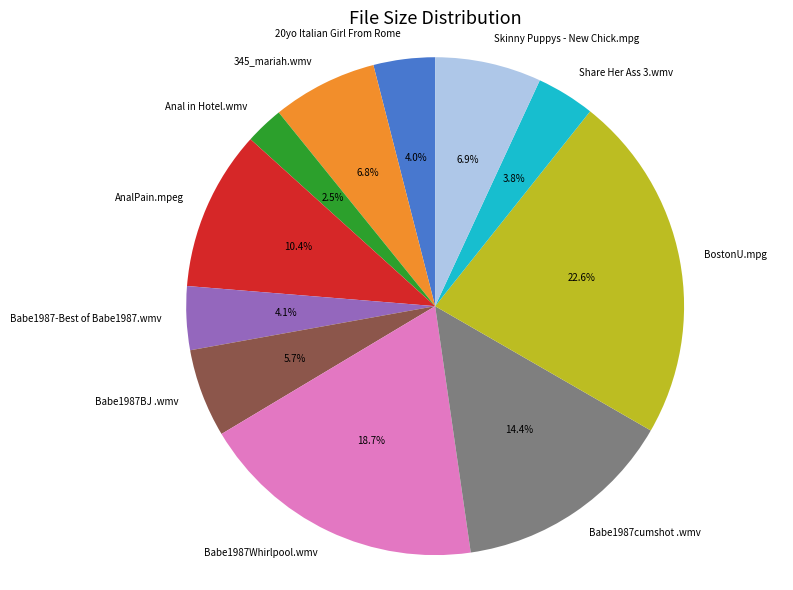

Combined, do Anal in Hotel.wmv and Babe1987cumshot .wmv account for over 50%?

No